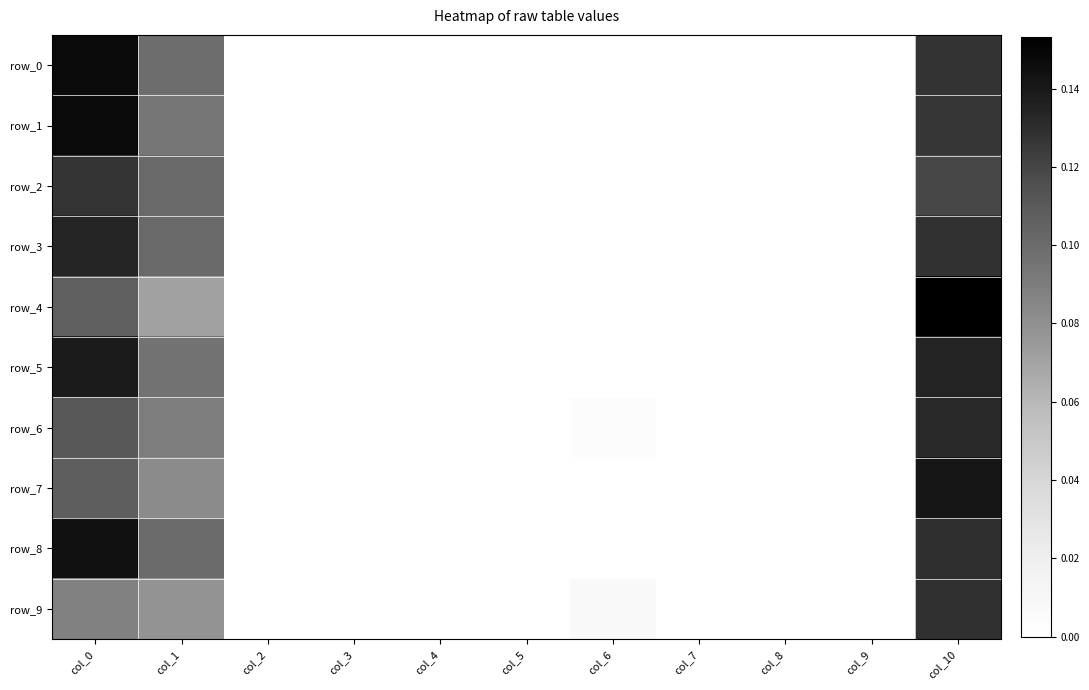

At which category is the sum across all series the highest?

col_10